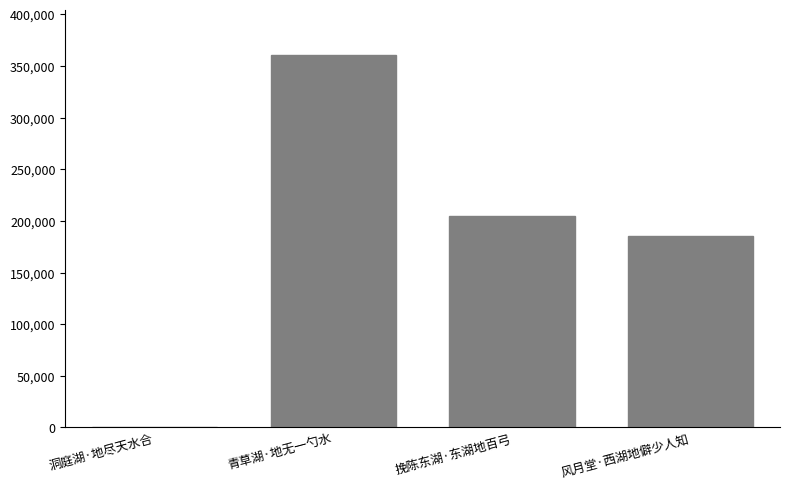

Which has a higher value, 风月堂·西湖地僻少人知 or 青草湖·地无一勺水?

青草湖·地无一勺水